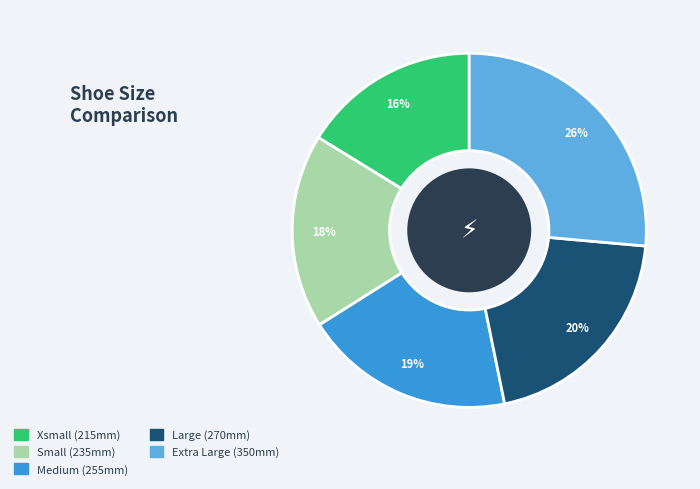

To the nearest percent, what percentage of the pie is Xsmall?

16%